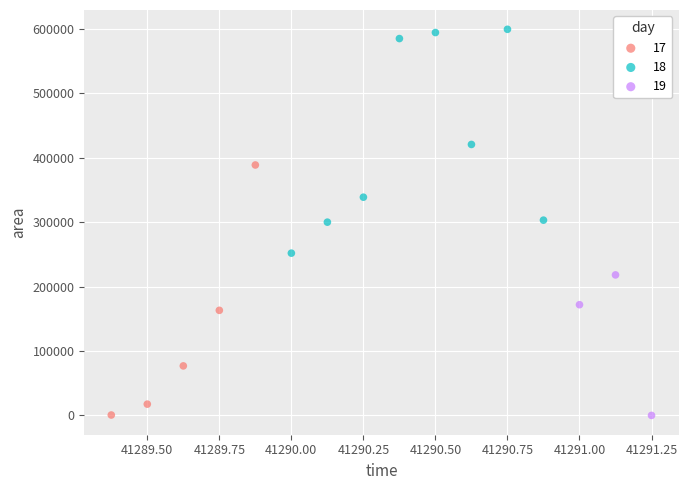

Which series has the widest spread of Y values?

17